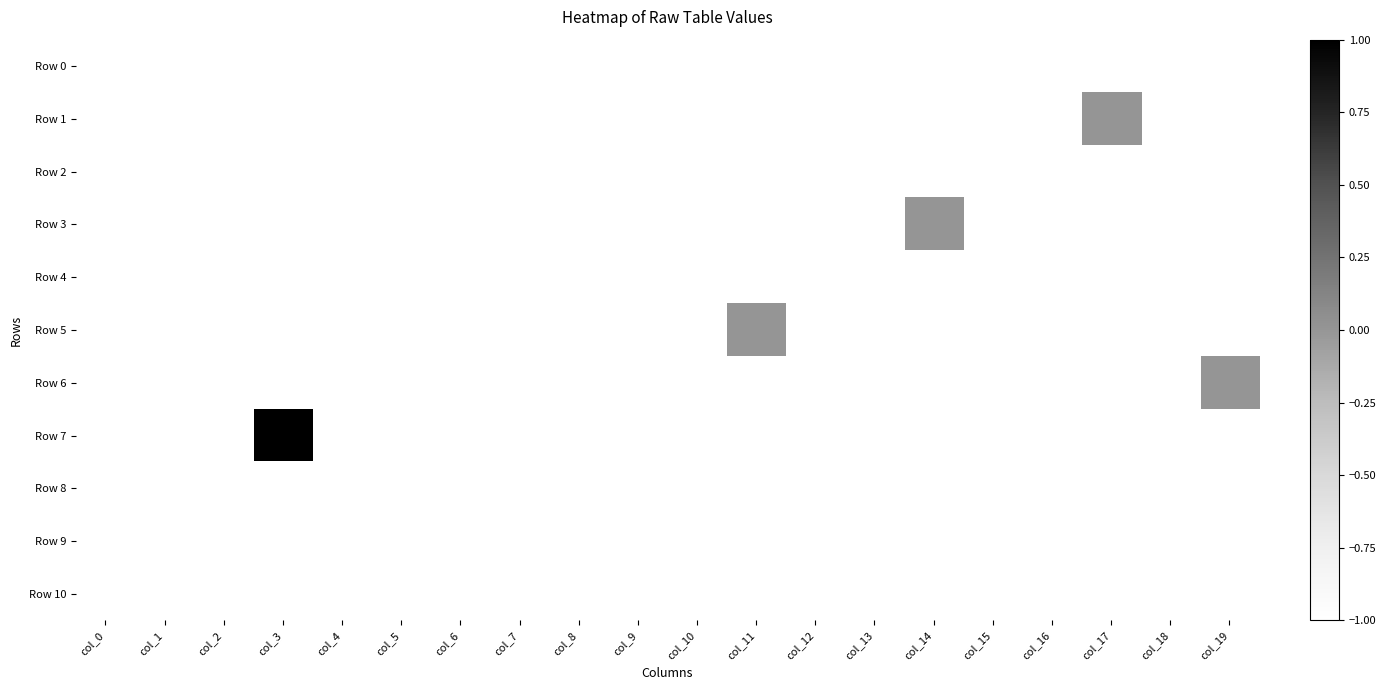

Between col_18 and col_11, which is larger?

col_18